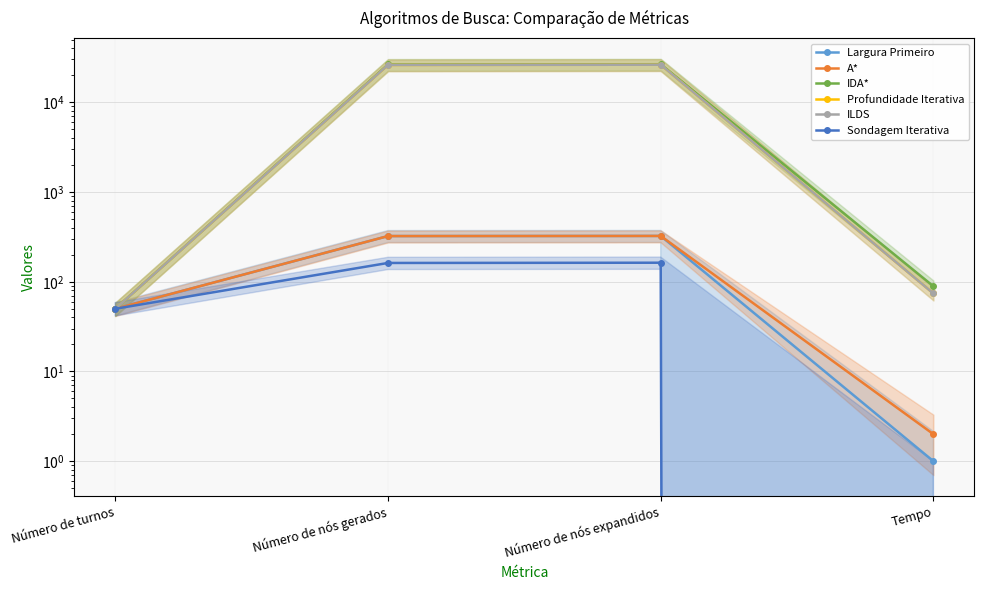

At which category does the chart reach its minimum across all series?

Tempo